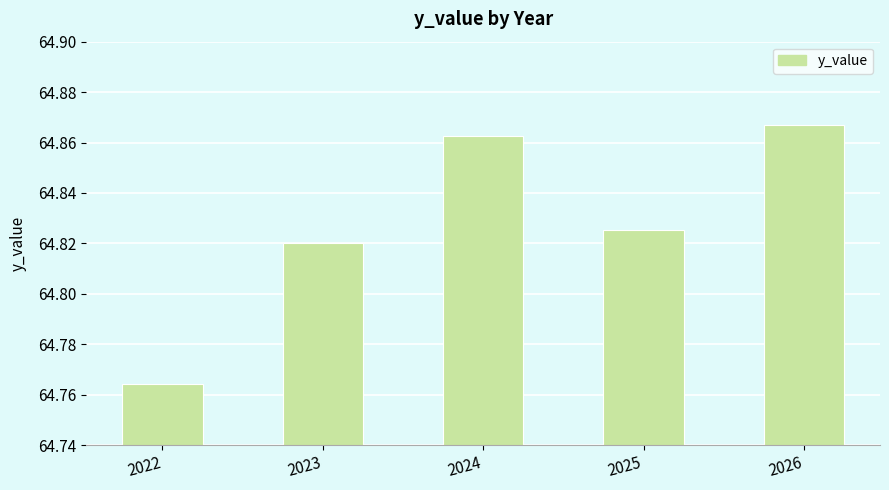

How many bars are there in total?

5